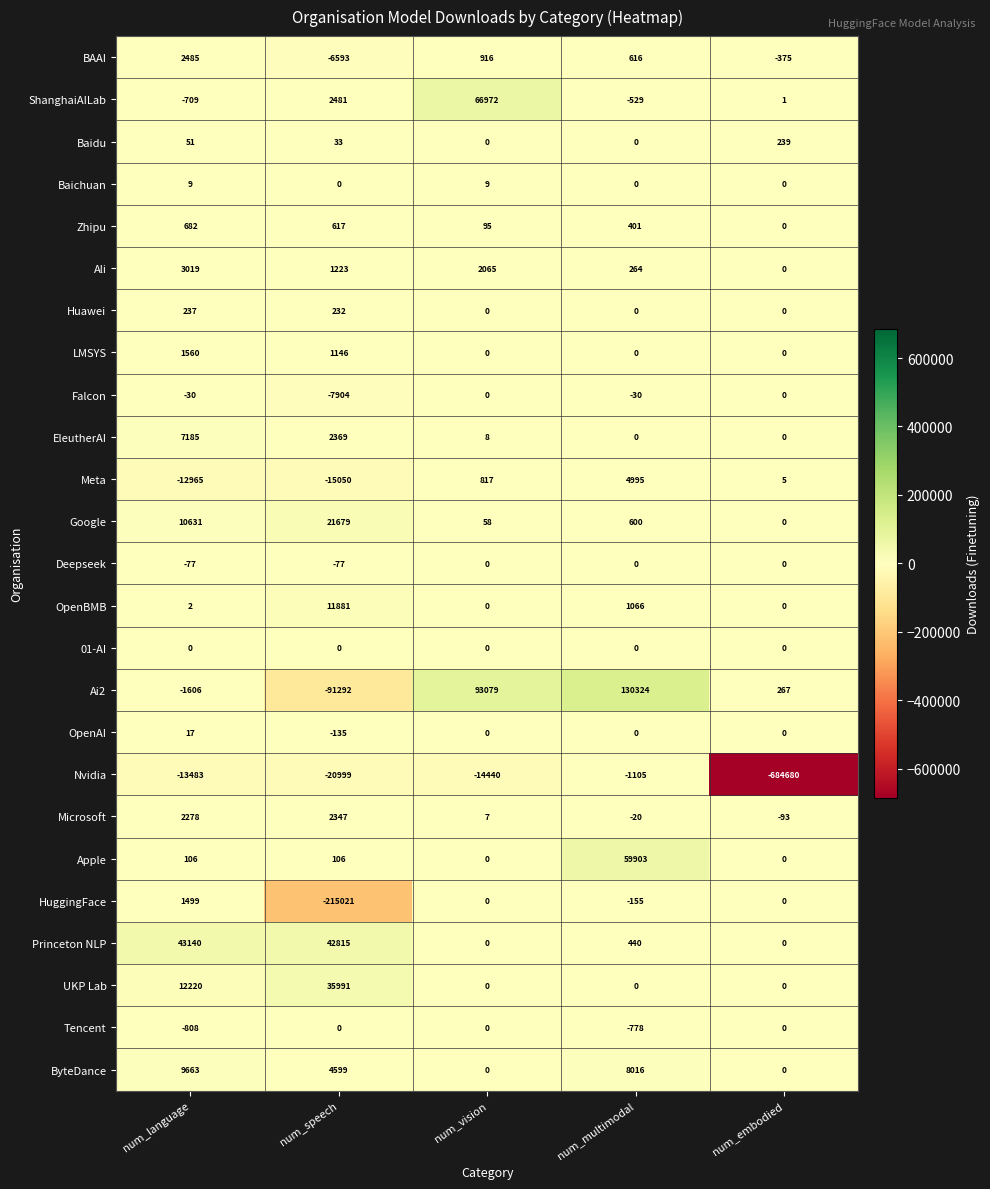

At which label is OpenAI closest to -59?

num_vision